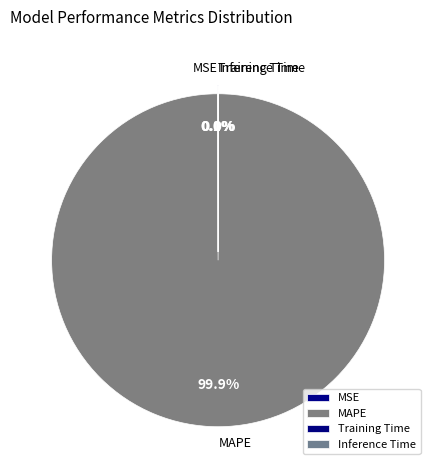

Which category accounts for the majority?

MAPE